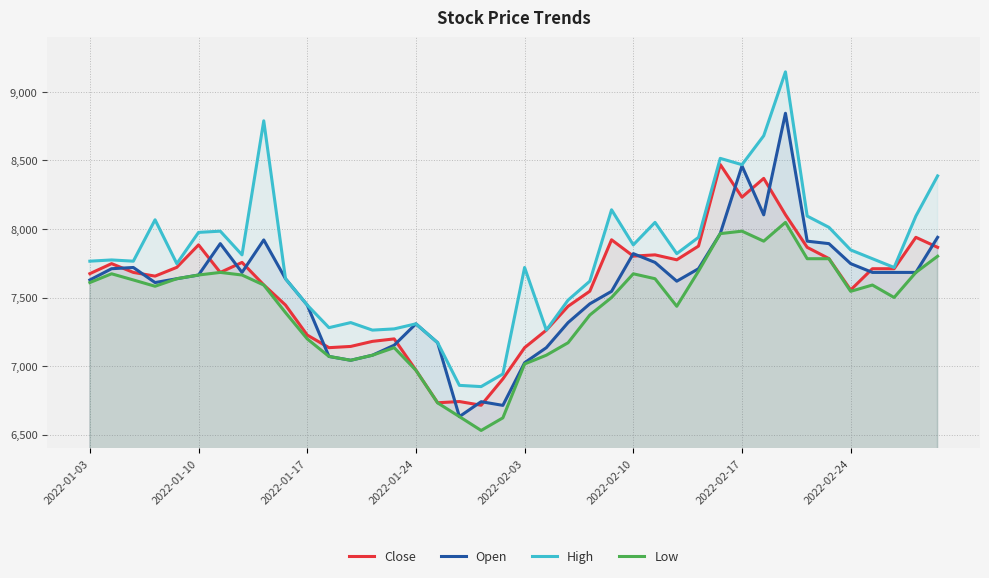

How many values in the Low series are below 7591?

20